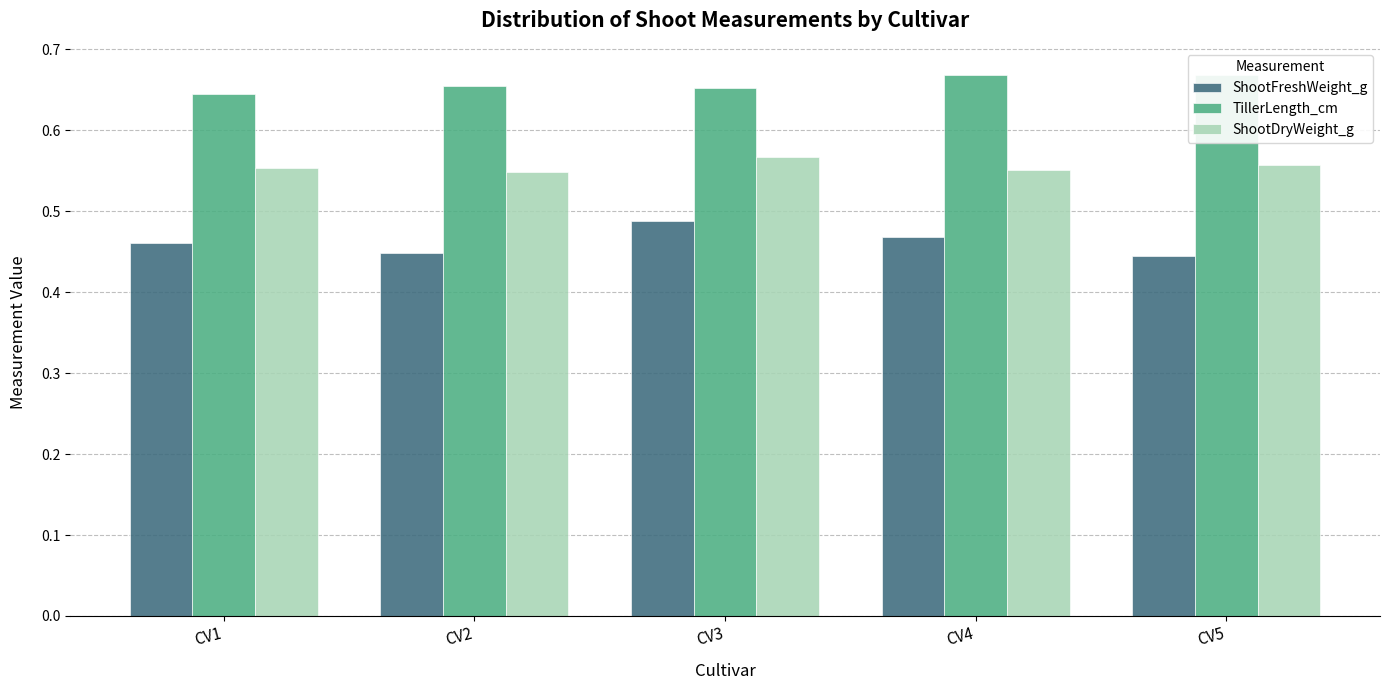

What is the maximum value shown in the chart?

0.7